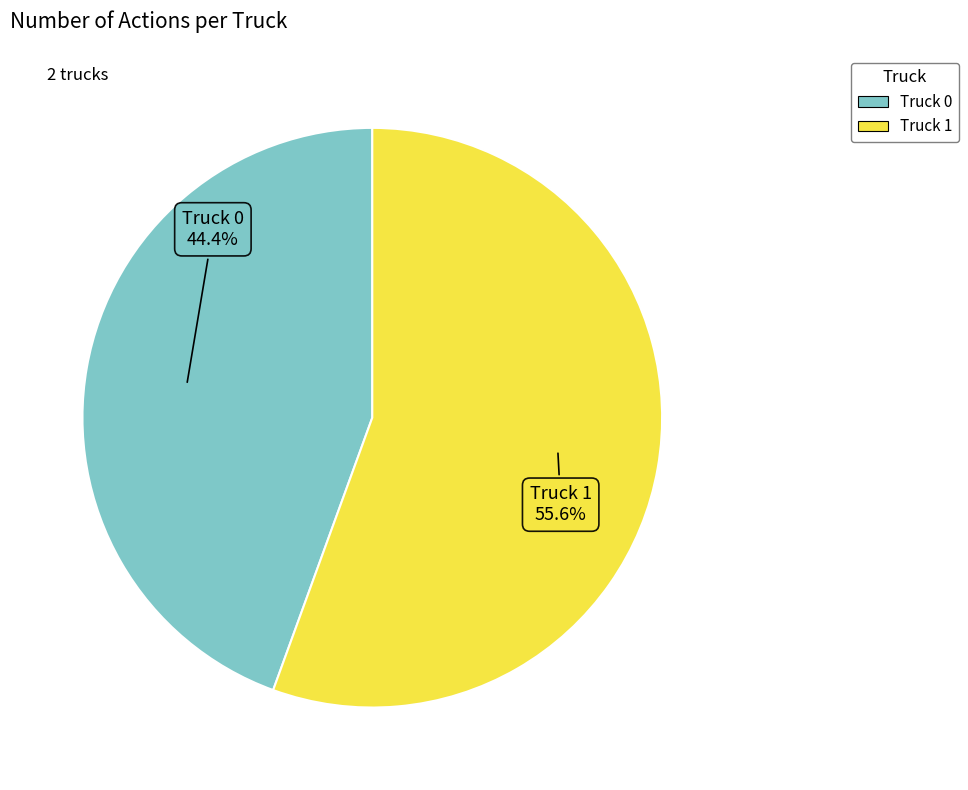

Which has a higher value, Truck 1 or Truck 0?

Truck 1